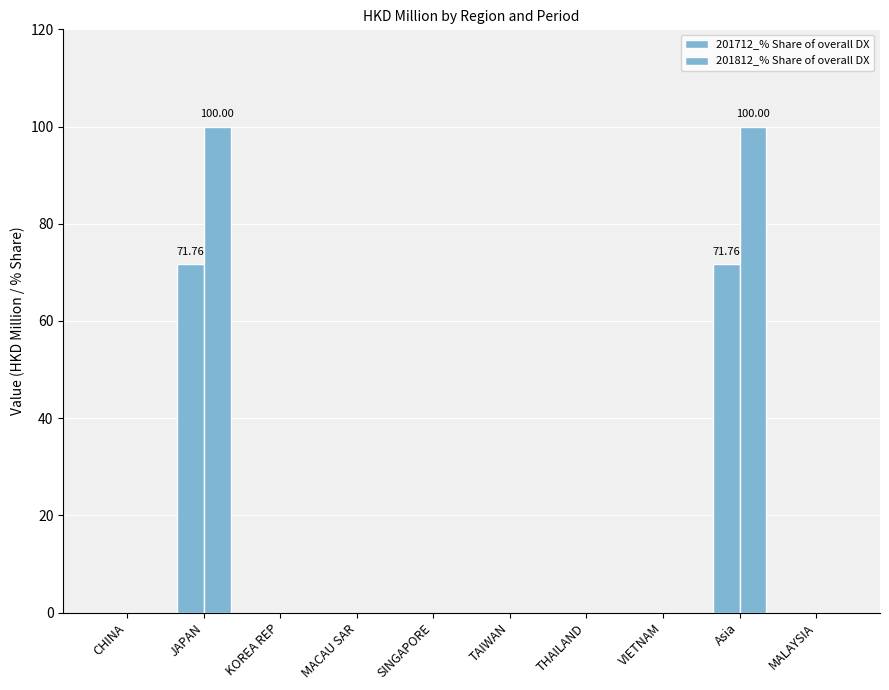

What is the label of the 8th bar from the left?

VIETNAM